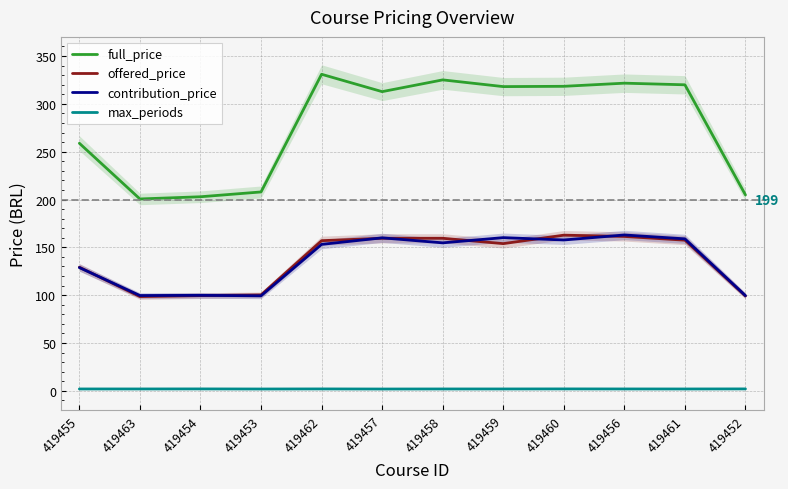

The value of max_periods at 419458 is 2.0. True or false?

True